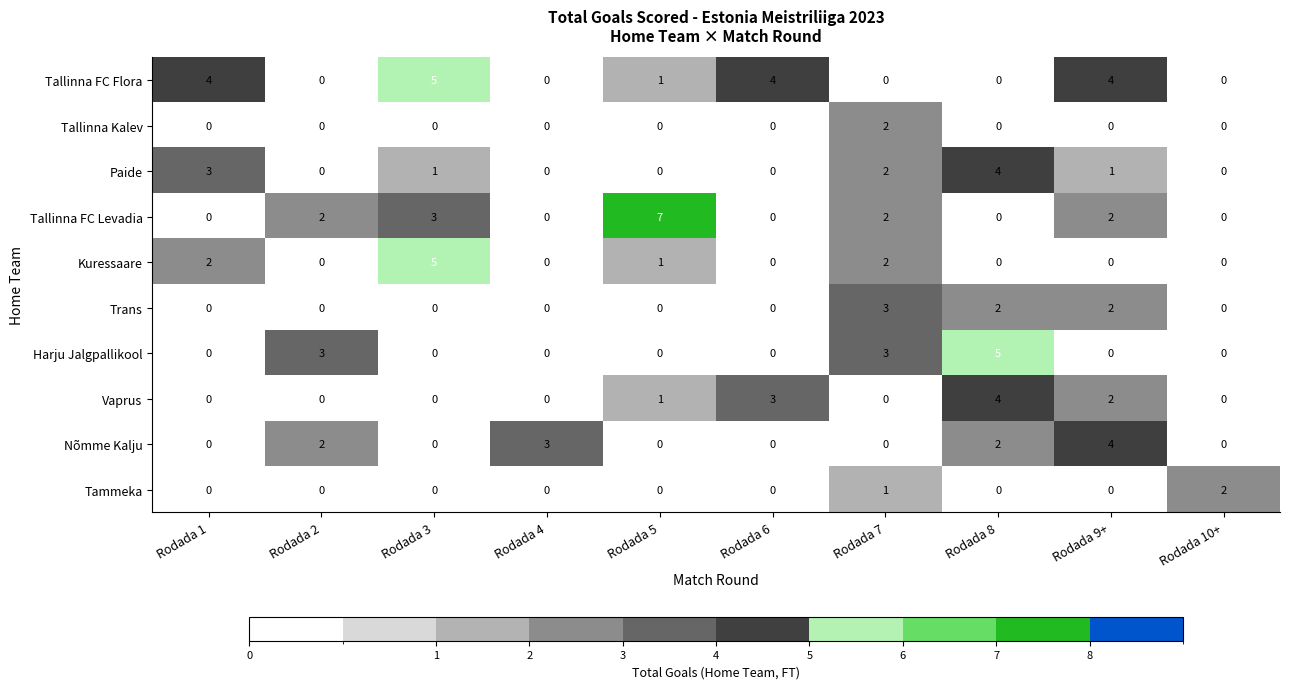

Which series changed the most between Rodada 2 and Rodada 6?

Tallinna FC Flora